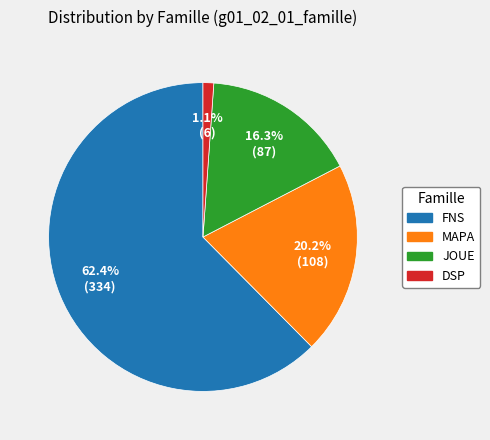

Is there any slice that represents more than half of the pie?

Yes